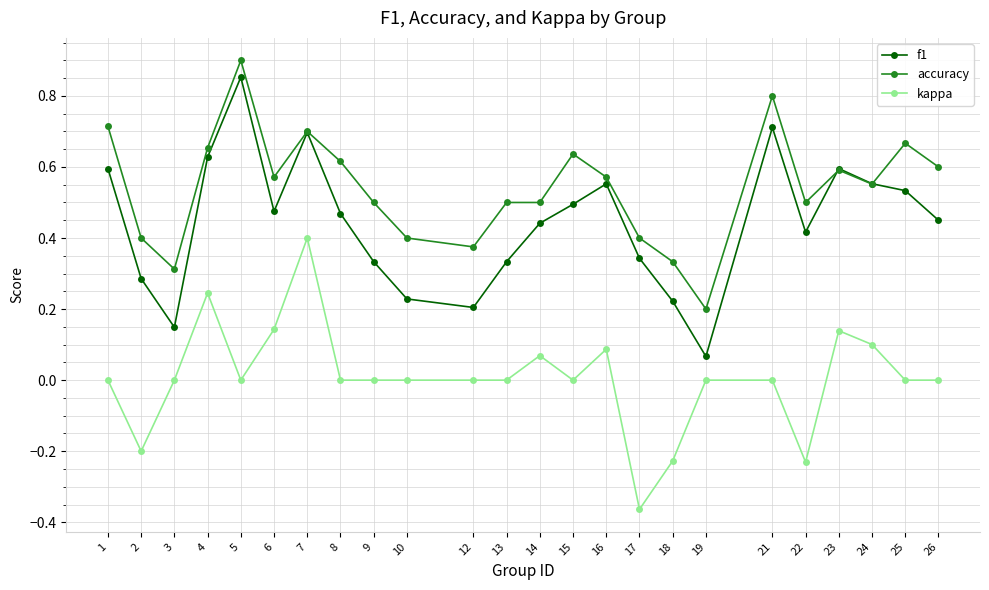

What is the total value across all series at 14?

1.0